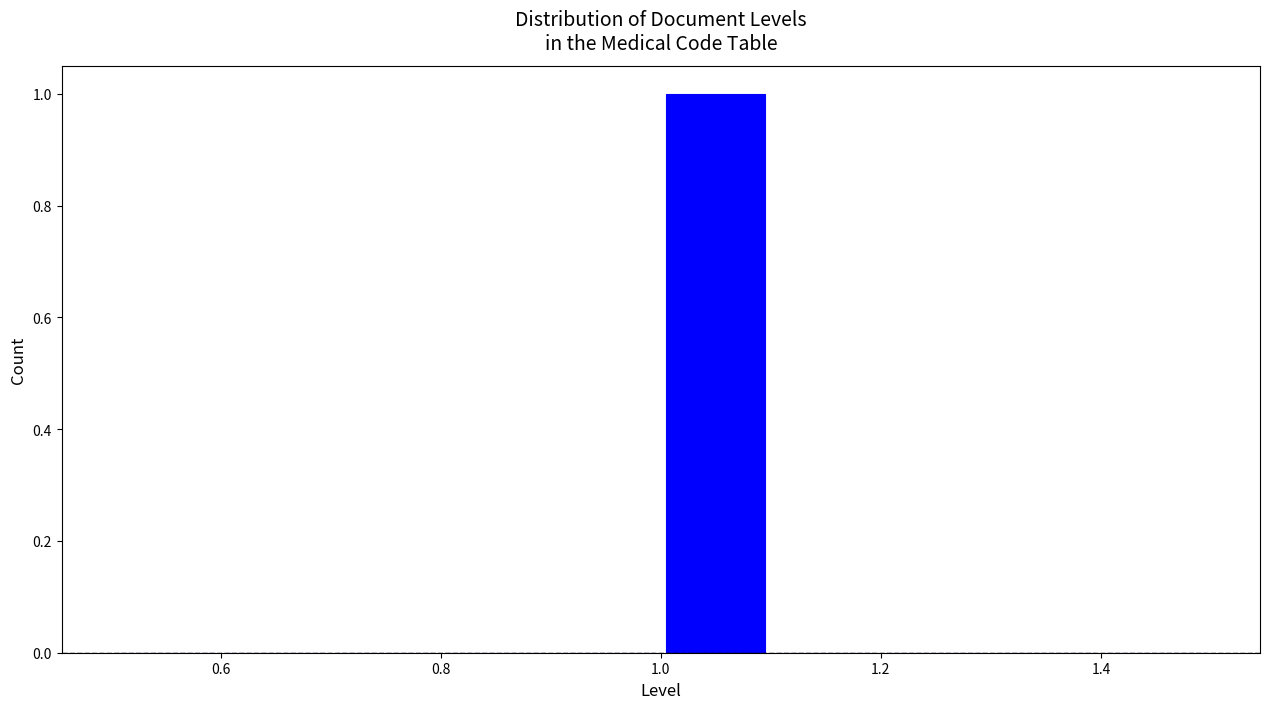

Reading left to right, list every bar in this chart as the range it spans on the x-axis followed by its height. The values are not printed on the chart, so give them approximately, as read against the axis.

0.5 to 0.6: 0
0.6 to 0.7: 0
0.7 to 0.8: 0
0.8 to 0.9: 0
0.9 to 1.0: 0
1.0 to 1.1: 1
1.1 to 1.2: 0
1.2 to 1.3: 0
1.3 to 1.4: 0
1.4 to 1.5: 0